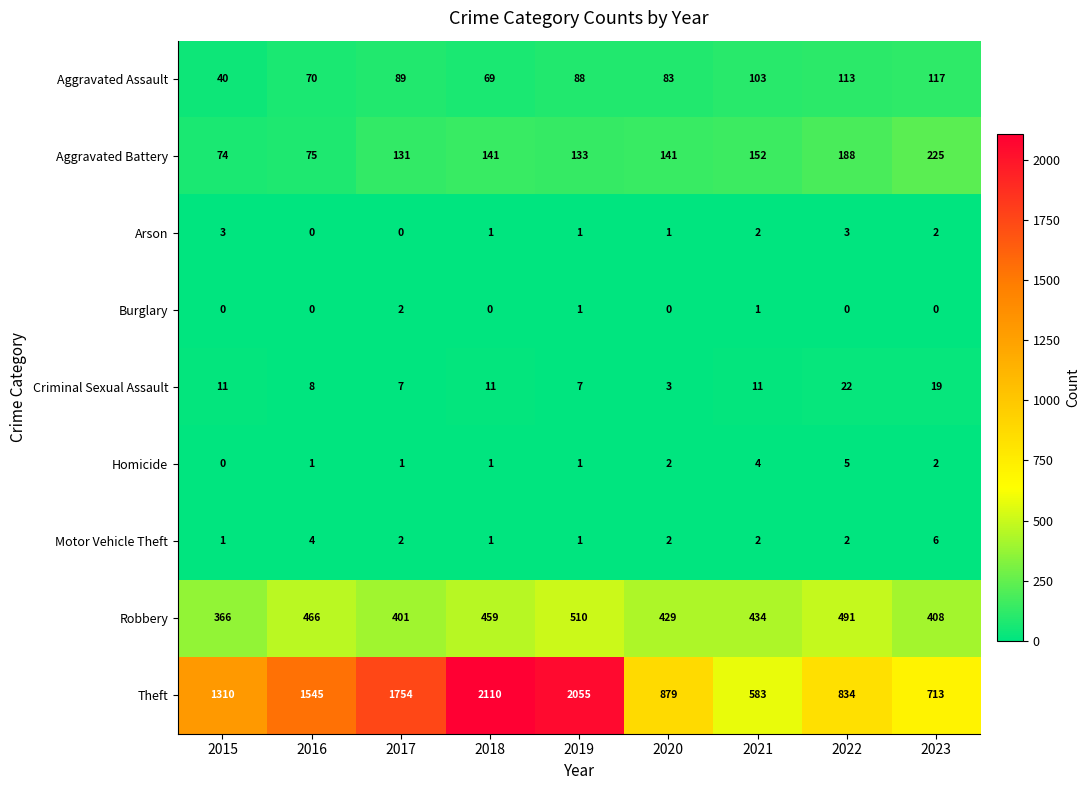

How many values in the Aggravated Battery series are below 141?

4